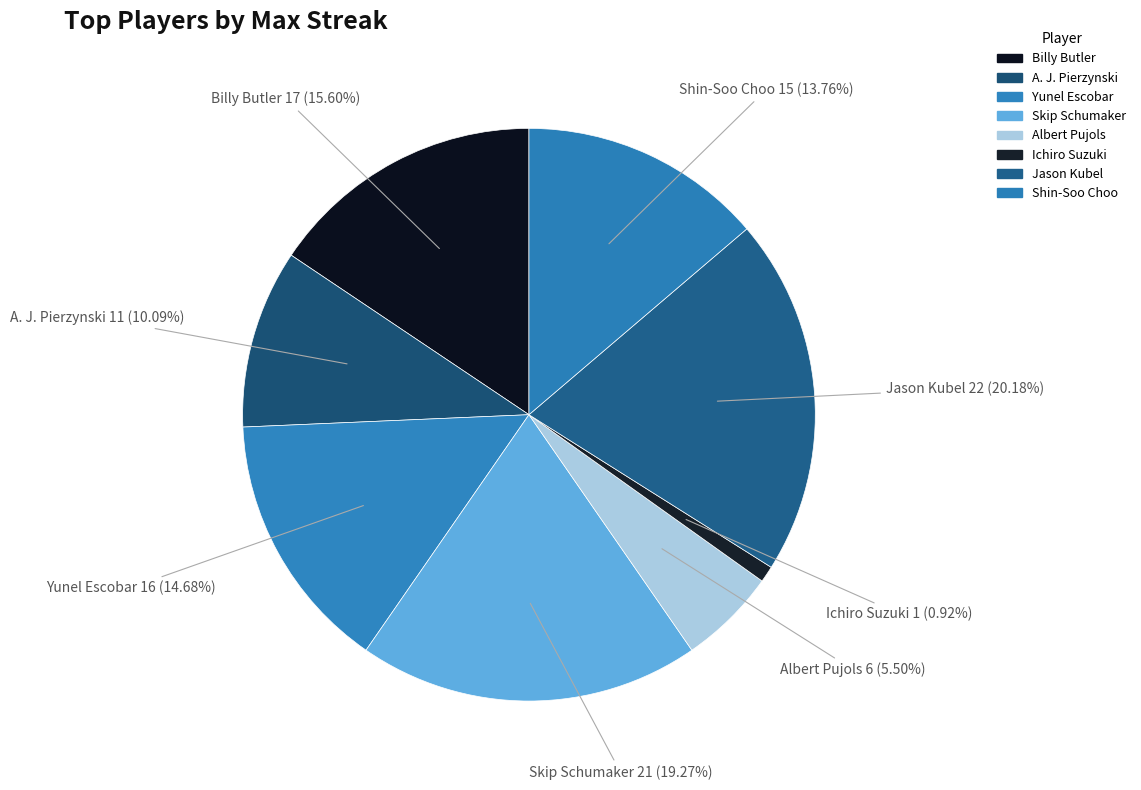

What is the smallest slice in the pie chart?

Ichiro Suzuki